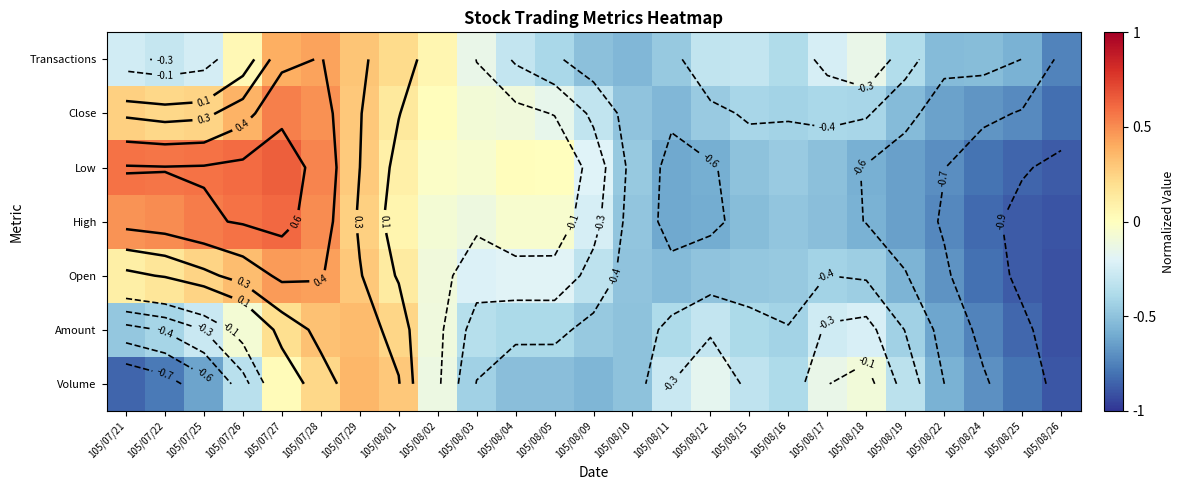

What is the sum of the Open values at 105/08/02 and 105/08/15?

-0.6